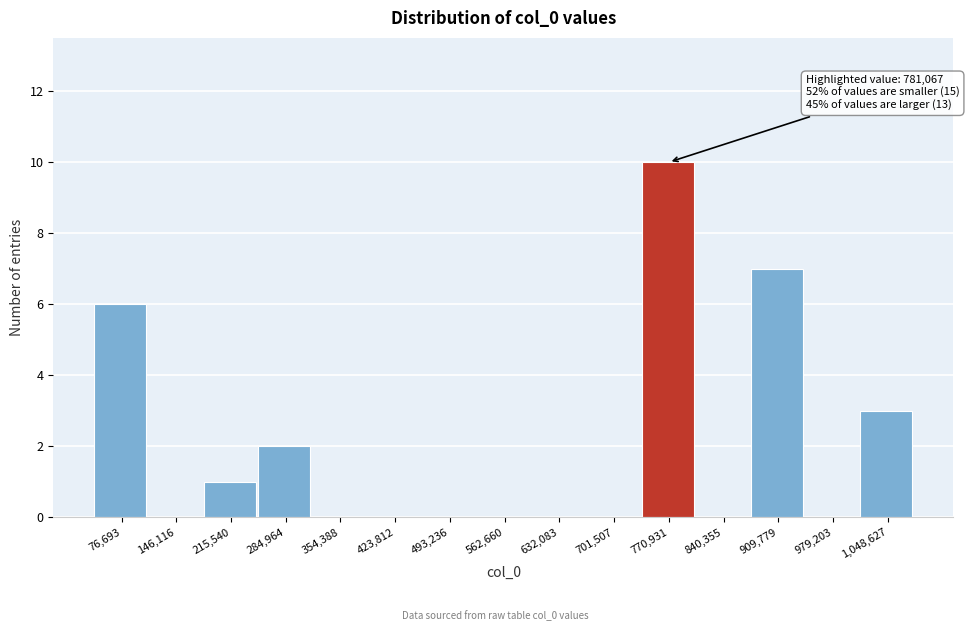

Reading right to left, what are all the values shown in this chart?

1,048,627=3	979,203=0	909,779=7	840,355=0	770,931=10	701,507=0	632,083=0	562,660=0	493,236=0	423,812=0	354,388=0	284,964=2	215,540=1	146,116=0	76,693=6